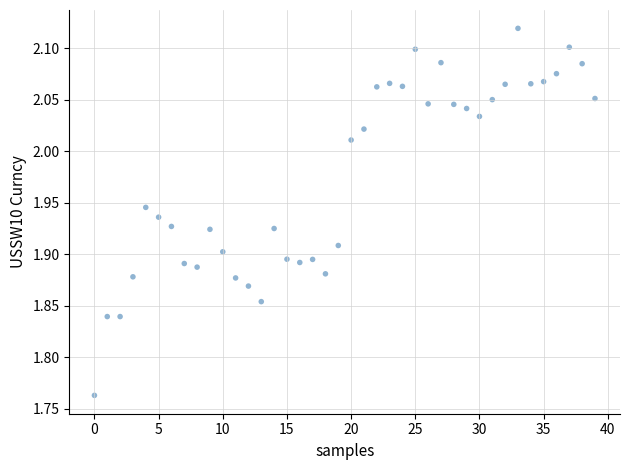

What is the range of Y values (max minus min)?

0.4